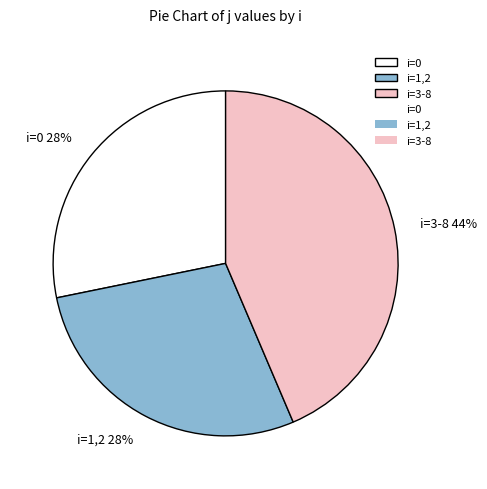

Count the number of slices in the pie.

3